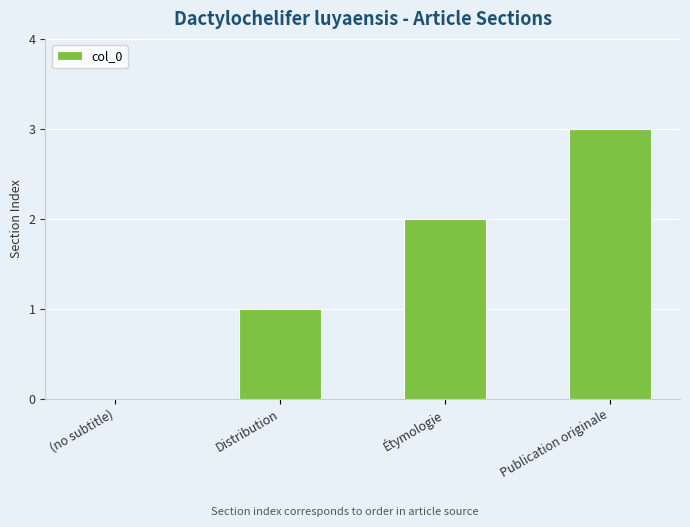

What is the sum of all values?

6